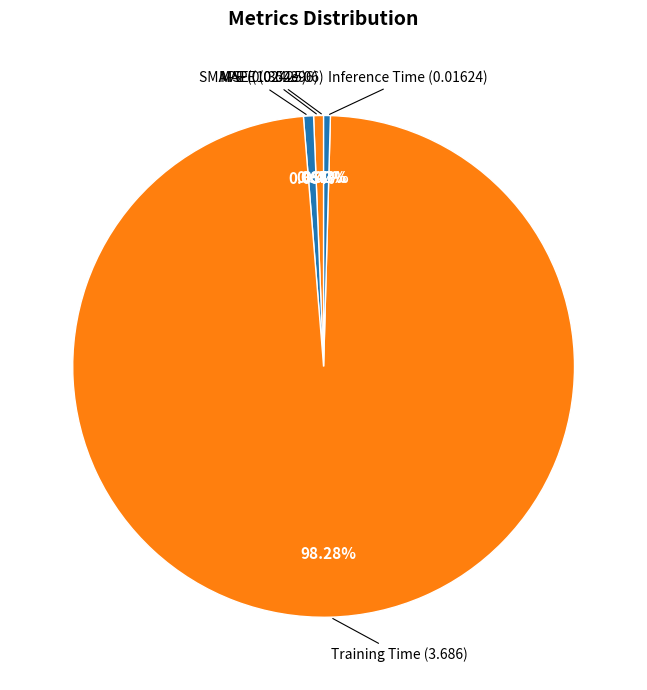

Which slice is the largest?

Training Time